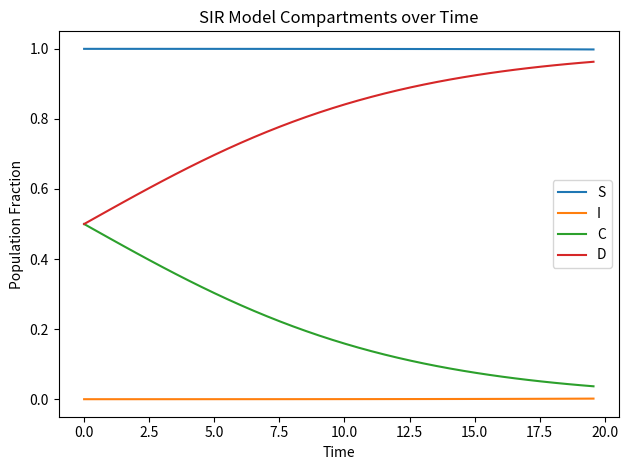

True or false: I and S cross at least once.

False